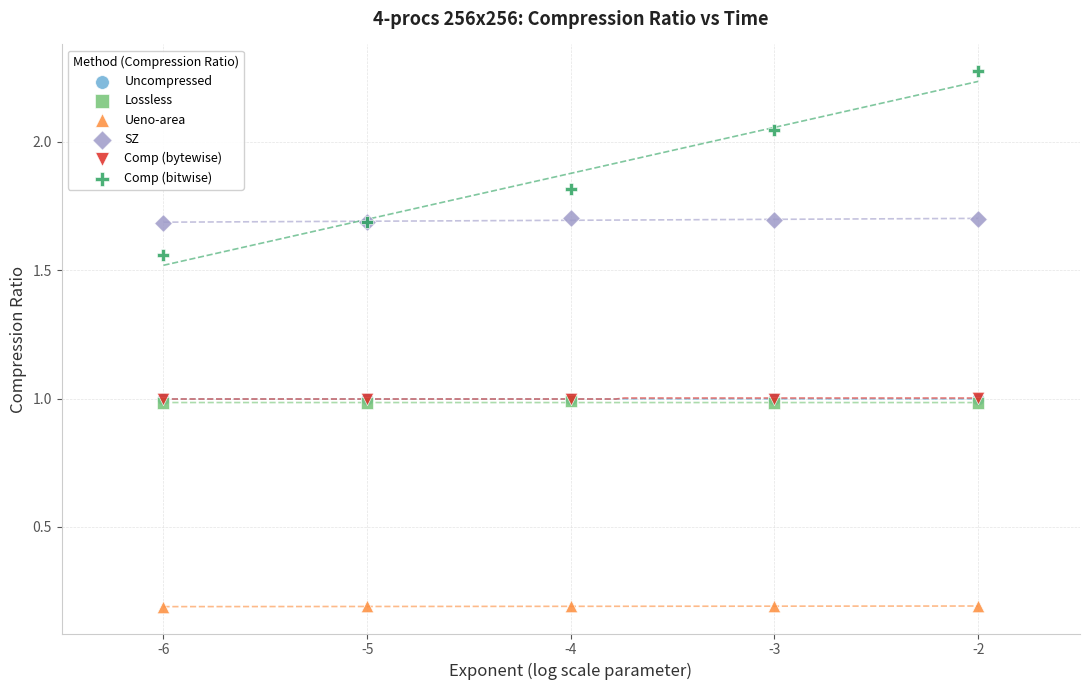

Which series reaches the minimum Y coordinate?

Ueno-area